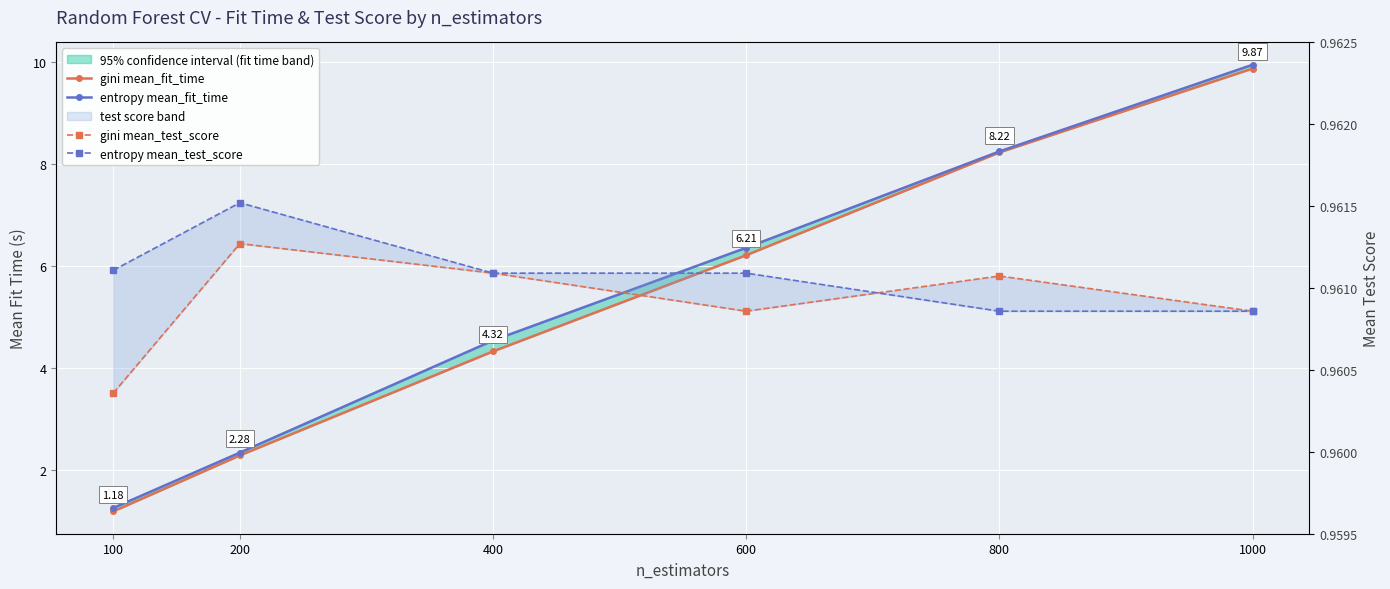

What is the value of the gini mean_fit_time point at the 5th from the left?

8.2